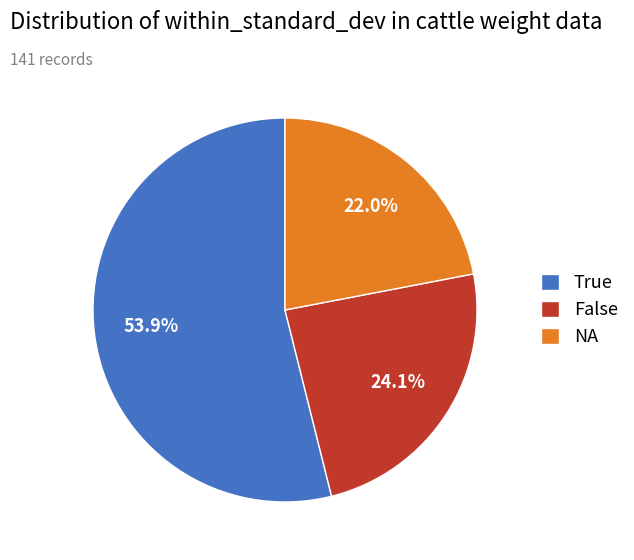

Does any single category account for the majority?

Yes